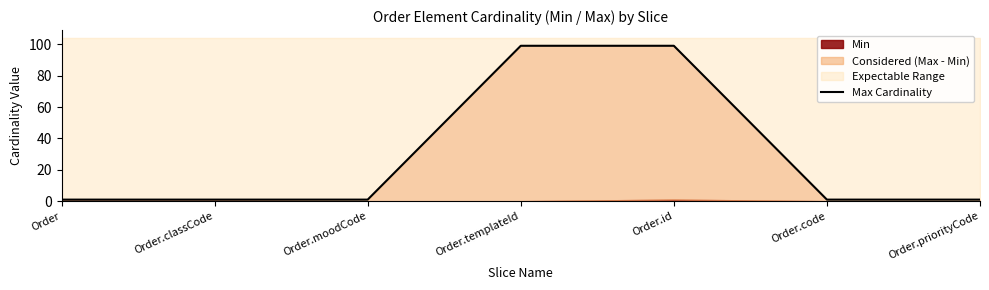

Reading right to left, list all the values displayed in this chart.

1	1	99	99	1	1	1